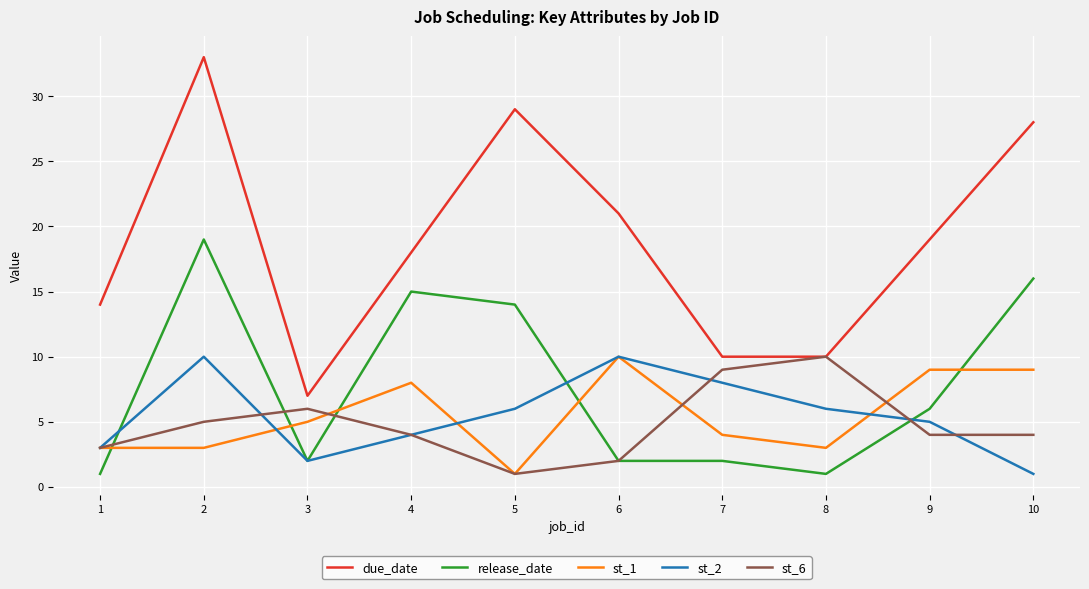

Which series has the largest total across all categories?

due_date